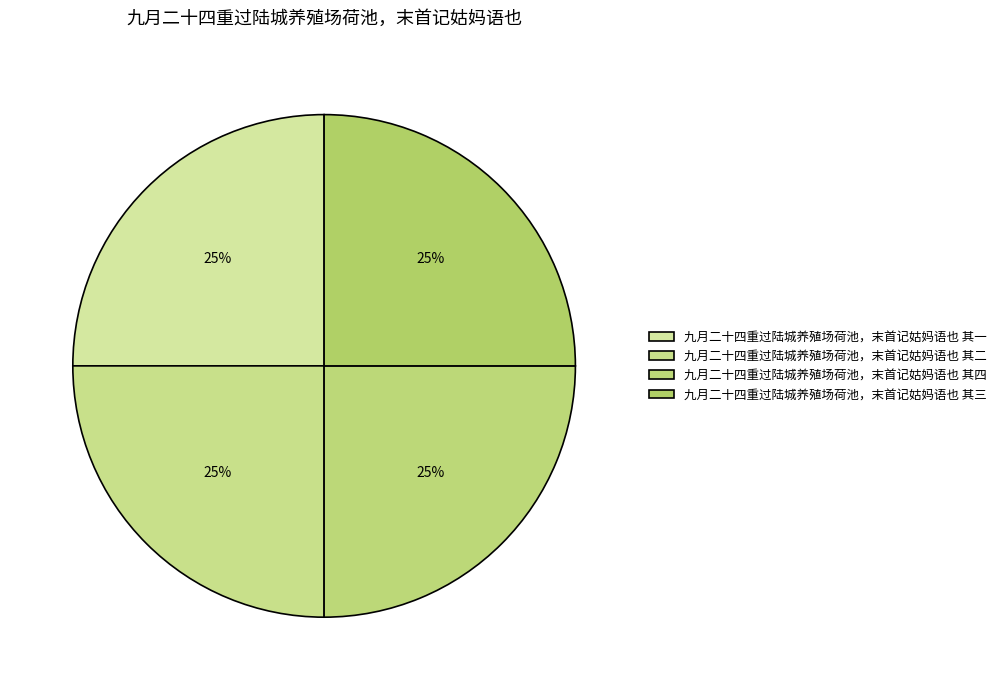

The 九月二十四重过陆城养殖场荷池，末首记姑妈语也 其三 slice represents 19% of the pie. True or false?

False